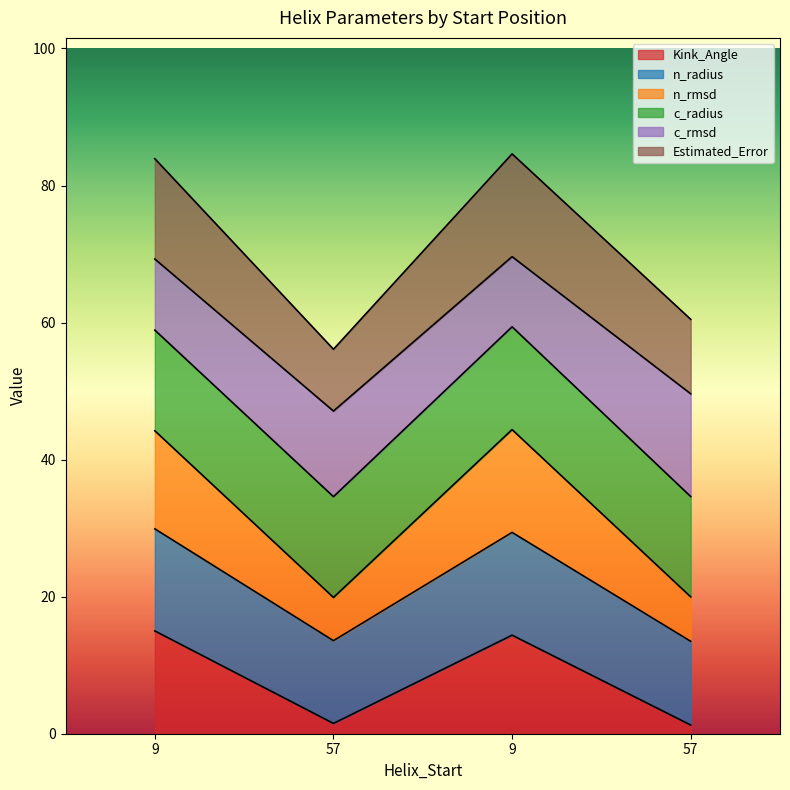

Does the chart display data point markers on the line(s)?

No